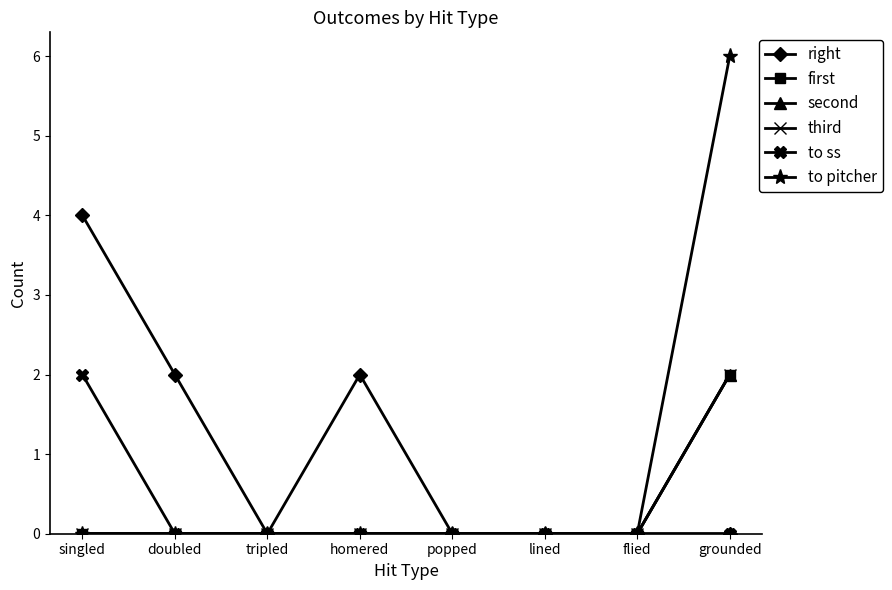

Is this an area chart (filled region under the line)?

No